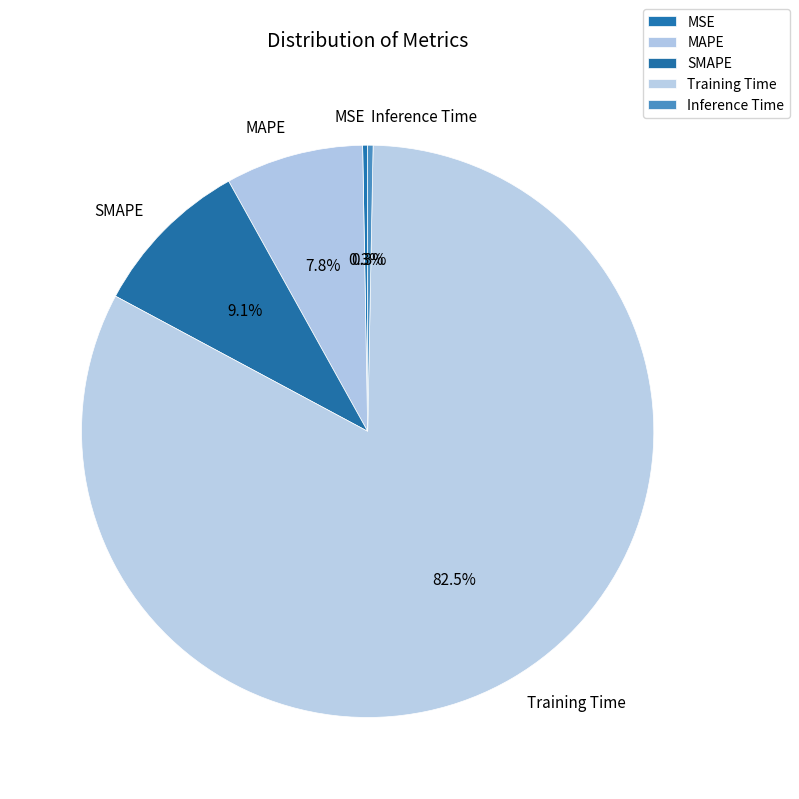

What percentage do SMAPE and MAPE together represent?

16.9%